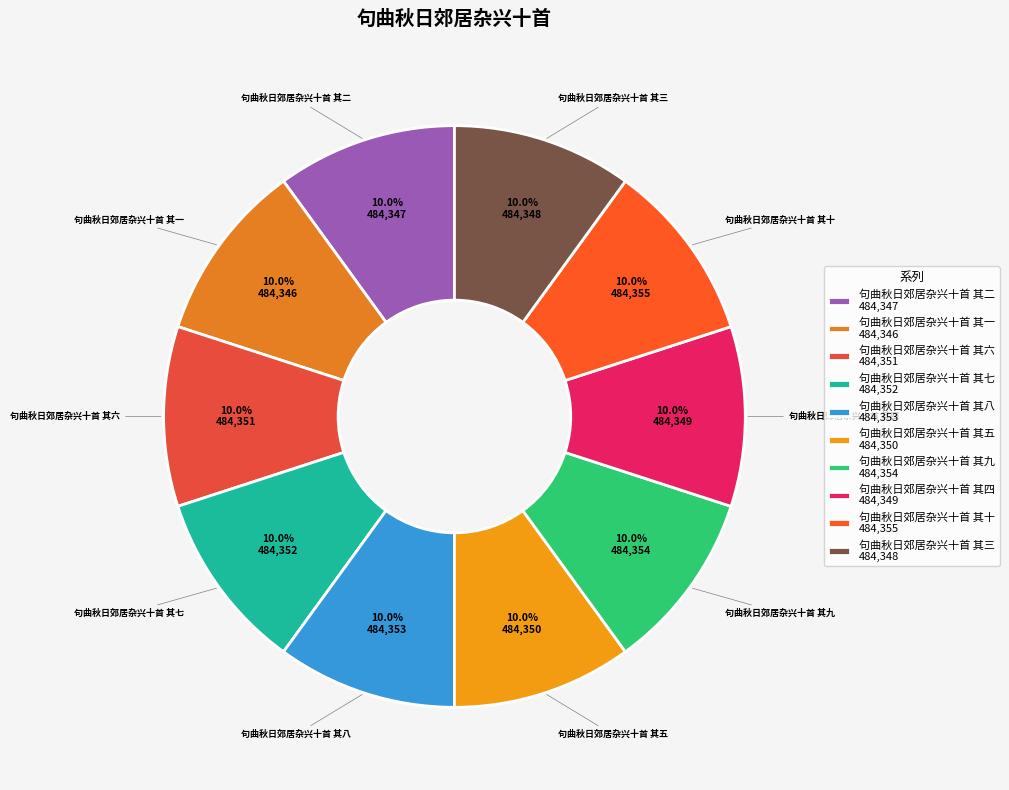

Approximately how many times larger is the value at 句曲秋日郊居杂兴十首 其一 compared to 句曲秋日郊居杂兴十首 其七?

1.0